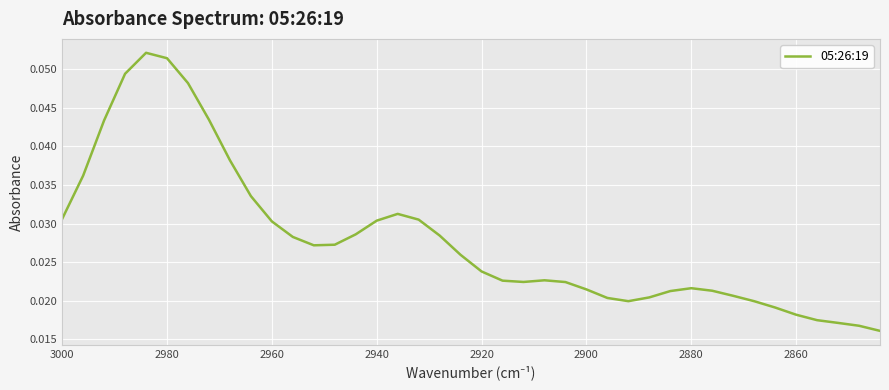

True or false: the data shows 0.0 at 2920.

False